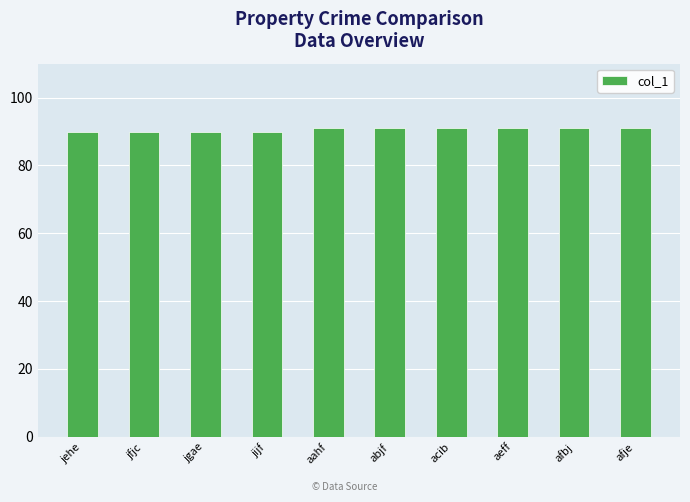

What is the minimum value shown in the chart?

90